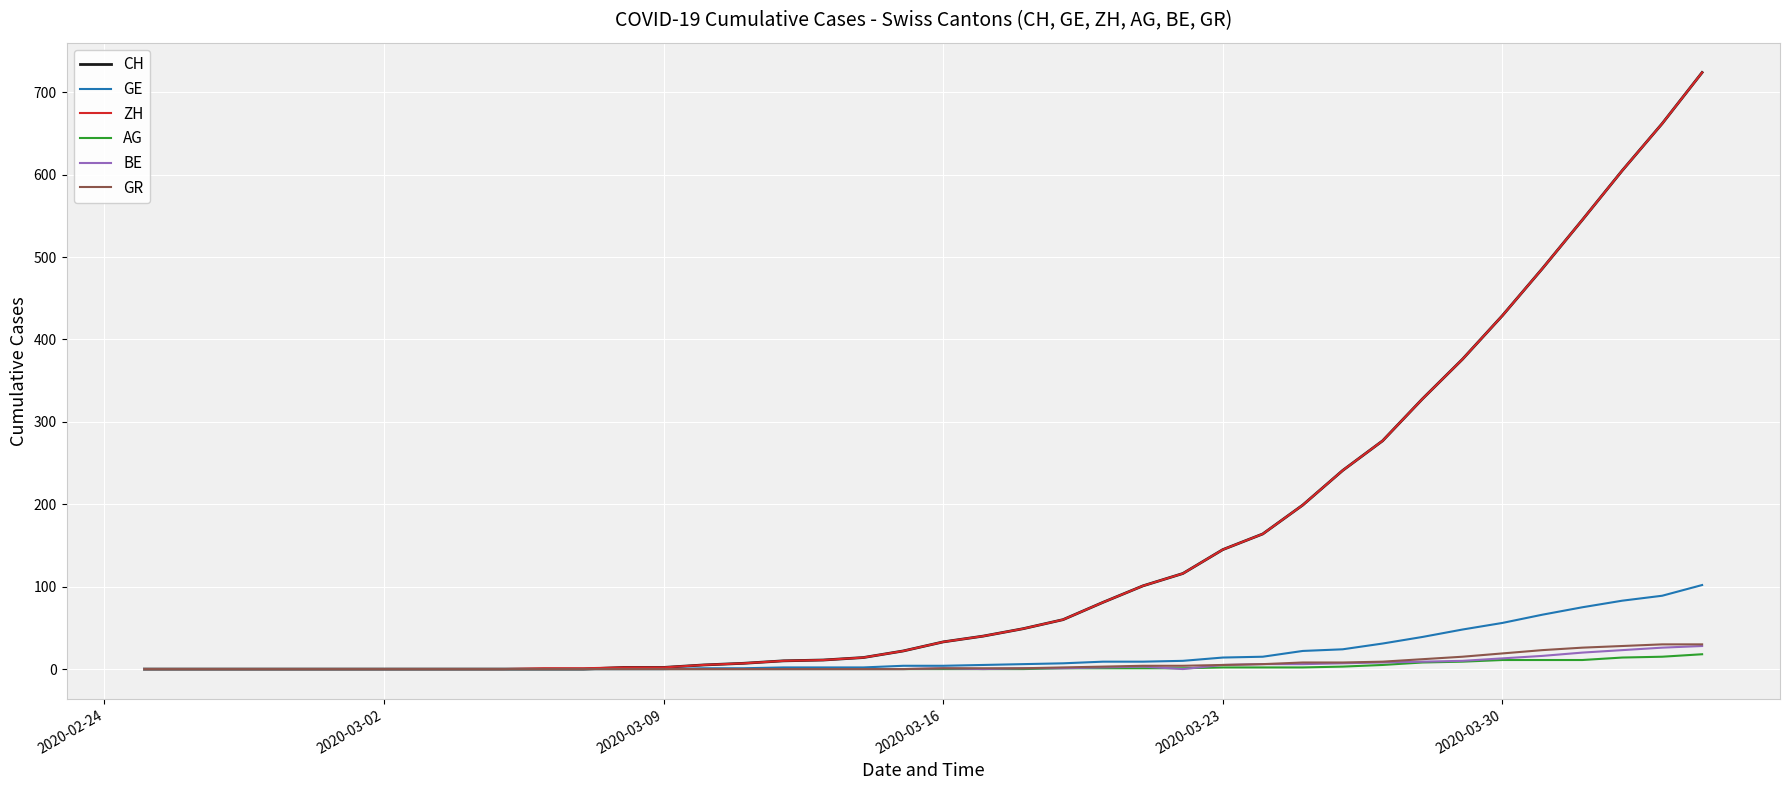

At how many categories does at least one series exceed 214?

10